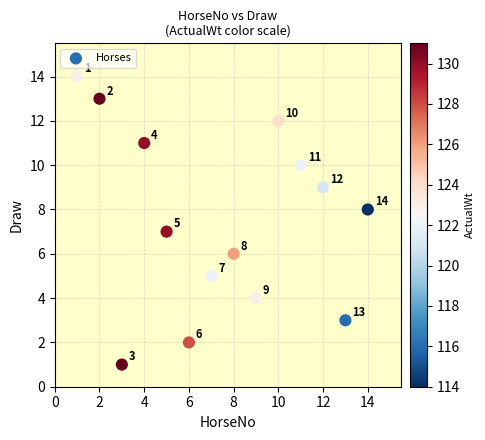

What Y value in the scatter plot is closest to 7?

7